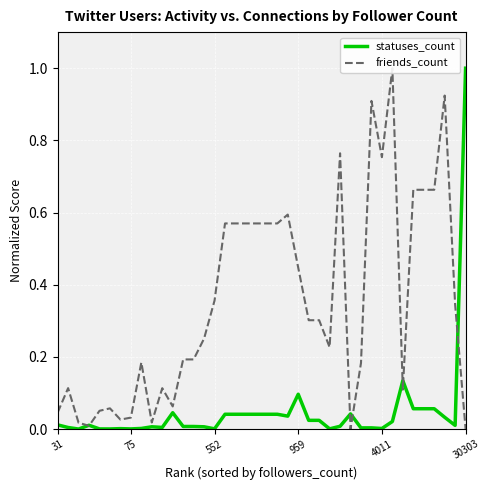

What is the total value across all series at 22?

0.6